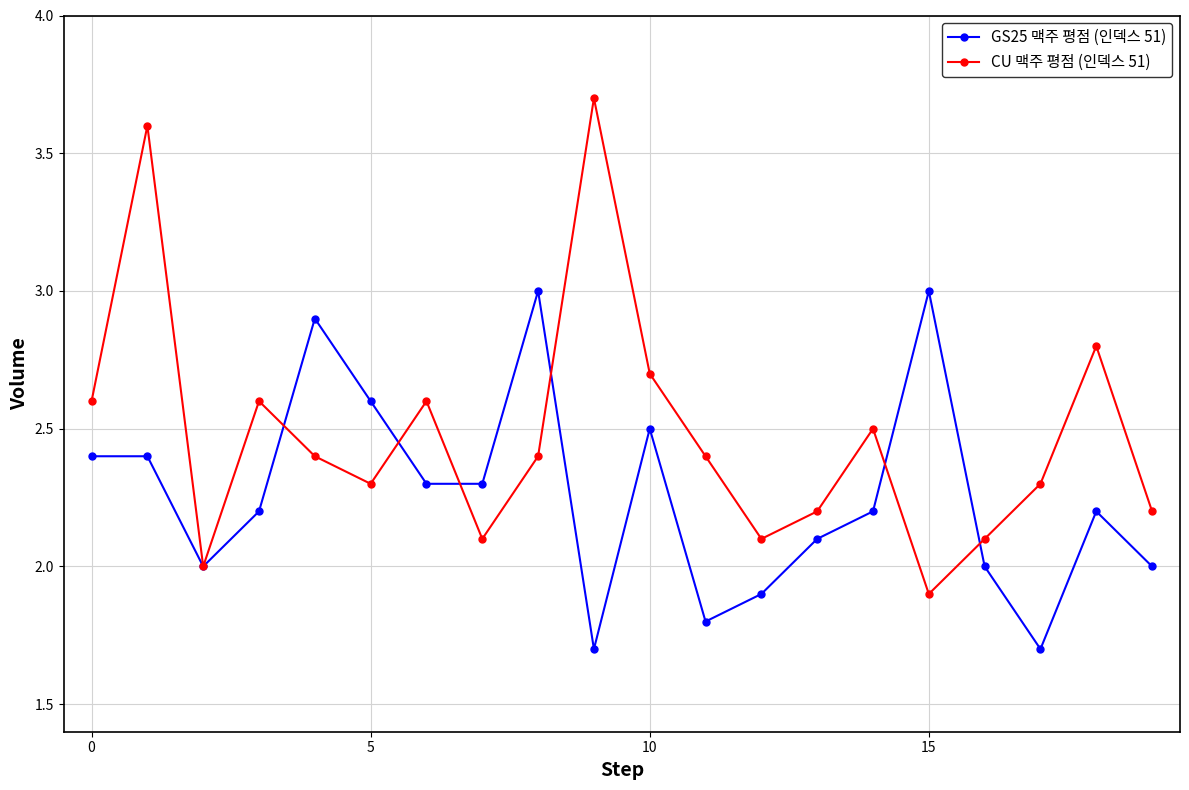

What are all the series names shown in the legend?

GS25 맥주 평점 (인덱스 51), CU 맥주 평점 (인덱스 51)